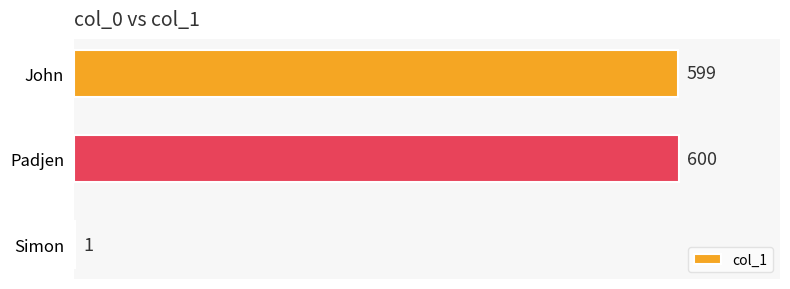

Where is the data nearest to the value 300?

Simon